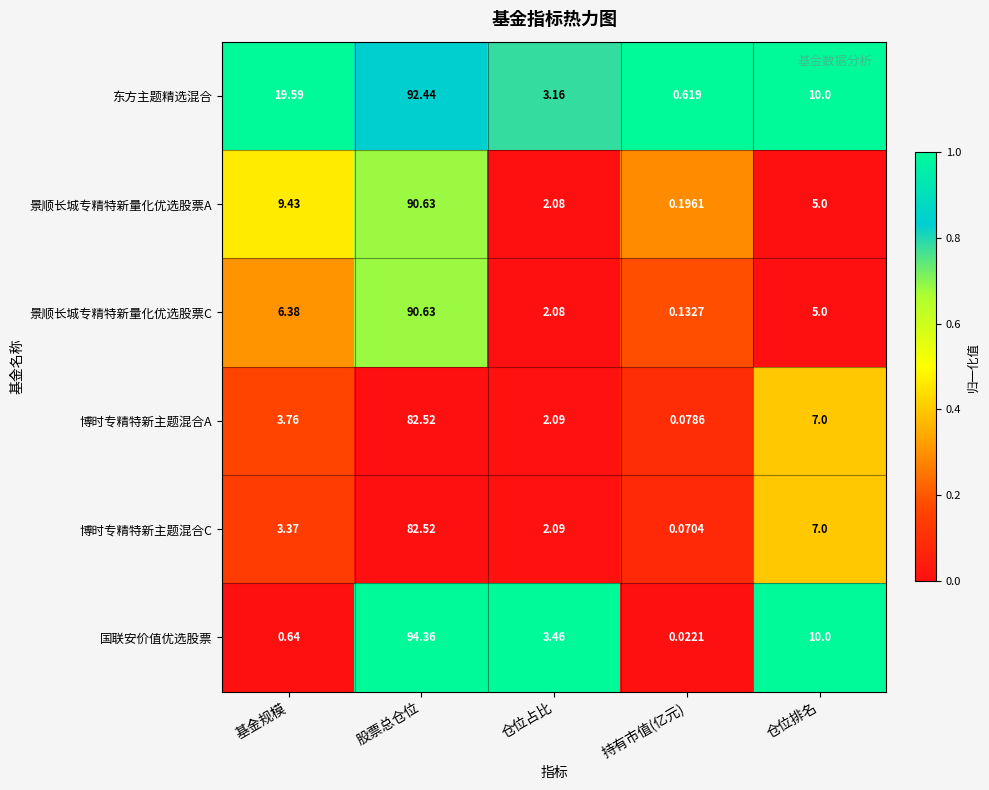

Between 基金规模 and 持有市值(亿元), which series saw the biggest shift?

东方主题精选混合